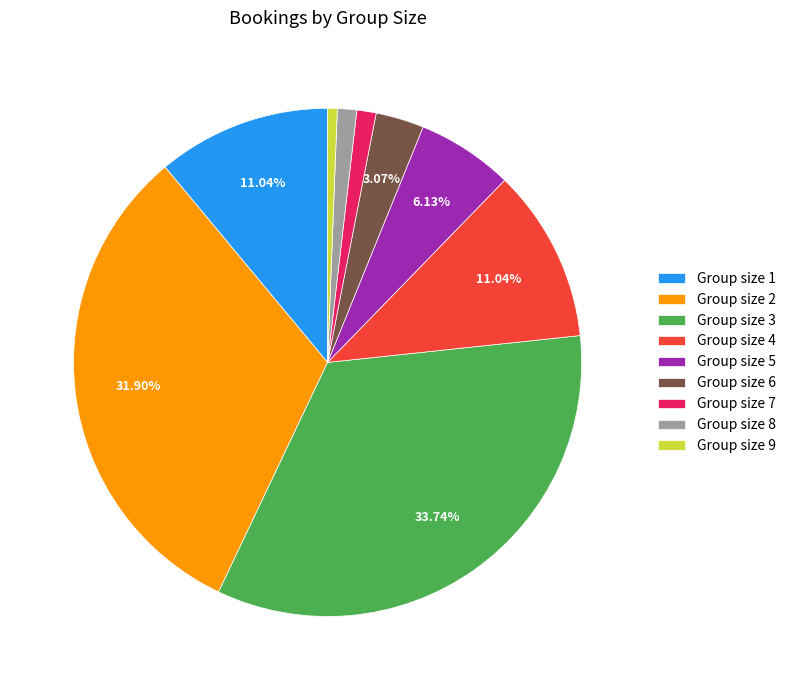

Approximately how many times larger is the value at Group size 6 compared to Group size 1?

0.3